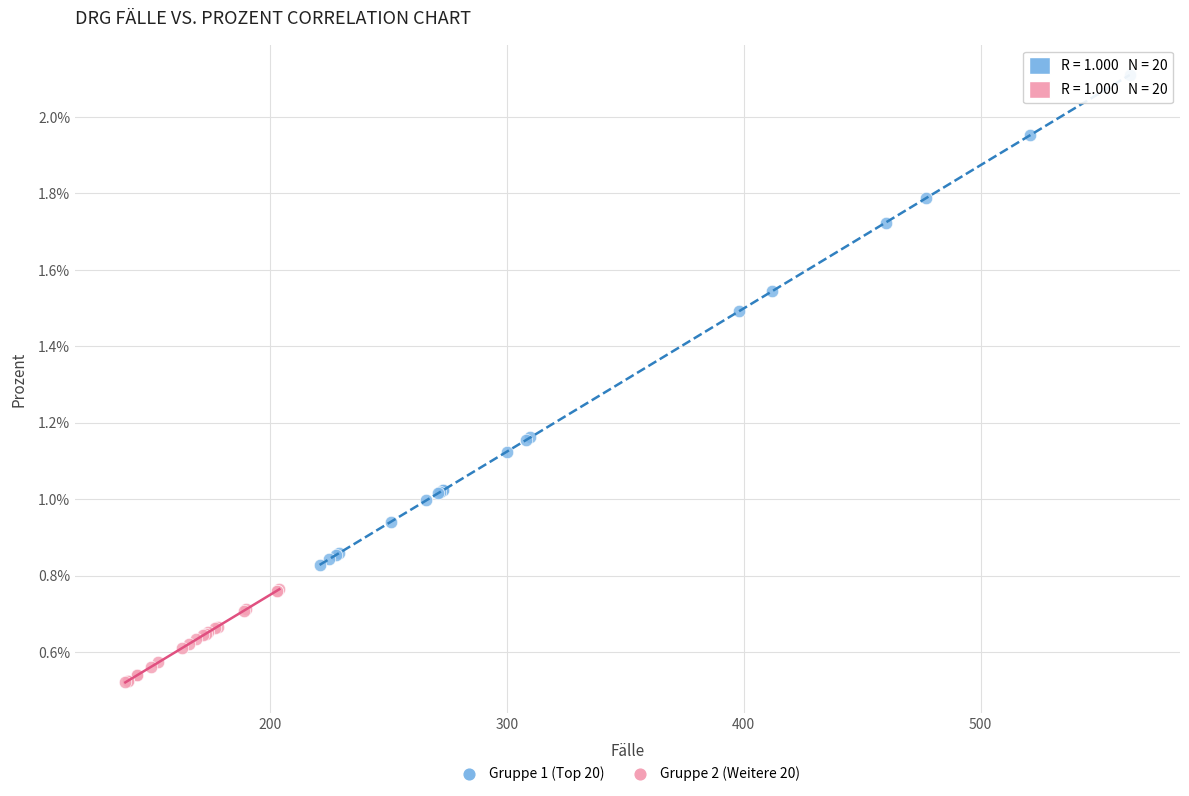

What are all the series names shown in the legend?

Gruppe 1 (Top 20), Gruppe 2 (Weitere 20)